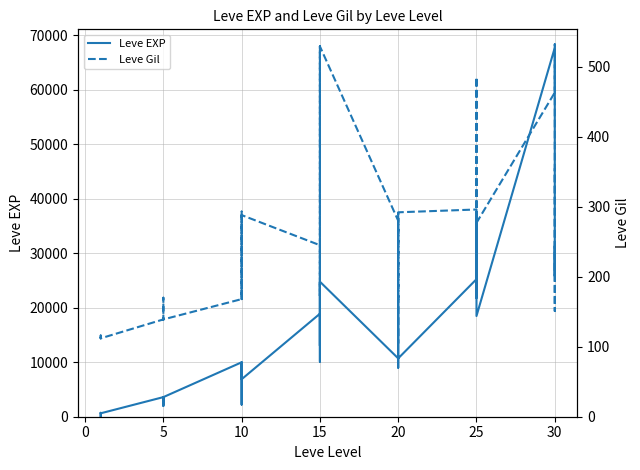

Rank the series by their maximum value, from lowest to highest.

Leve Gil, Leve EXP